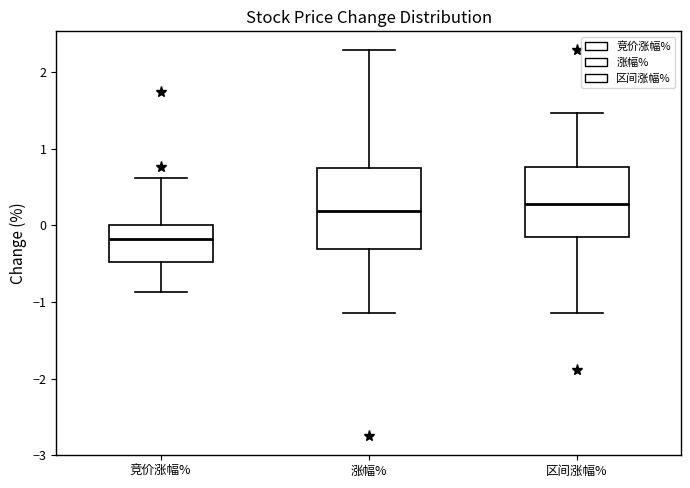

Which box's median line is the lowest?

竞价涨幅%